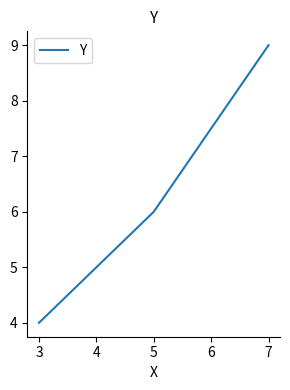

The value at 3 is 1. True or false?

False